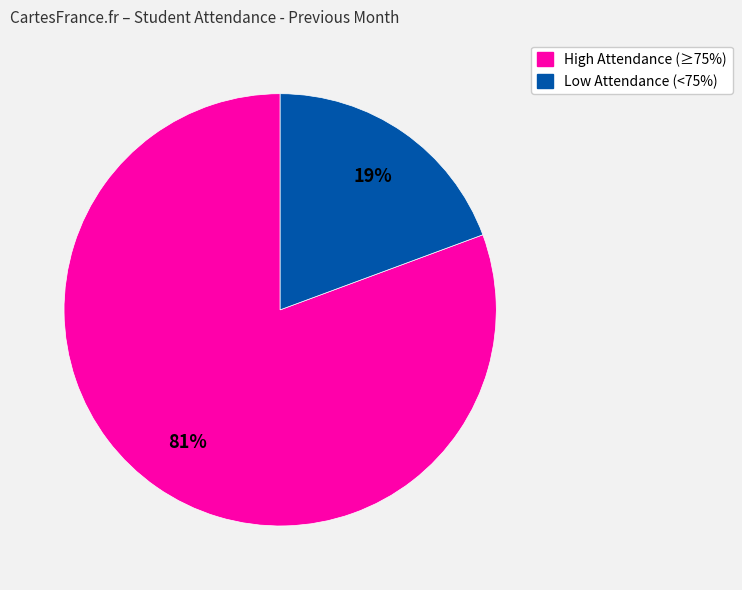

To the nearest percent, what is the average slice percentage?

50%